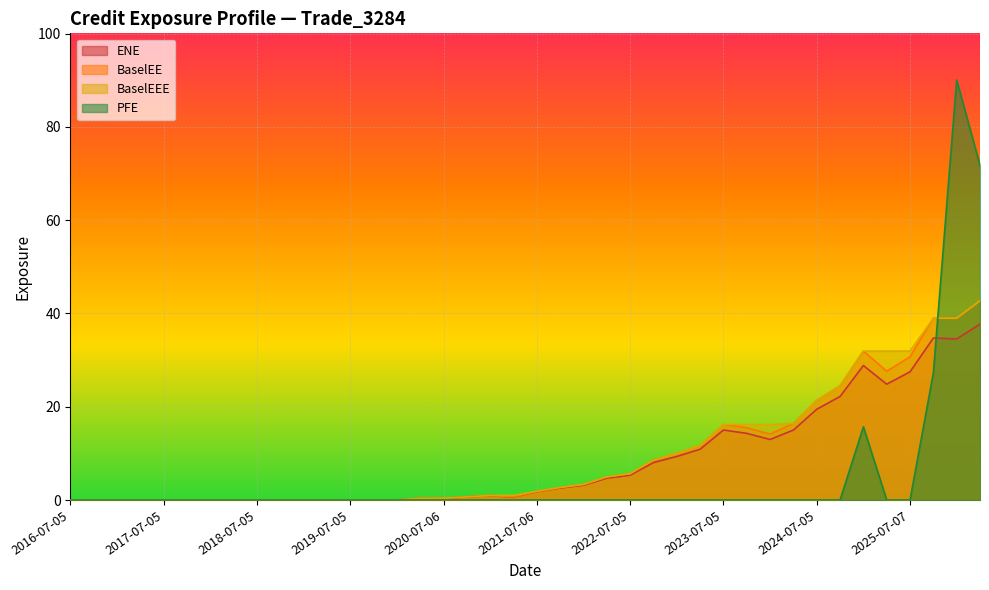

How many distinct data groups are displayed?

4